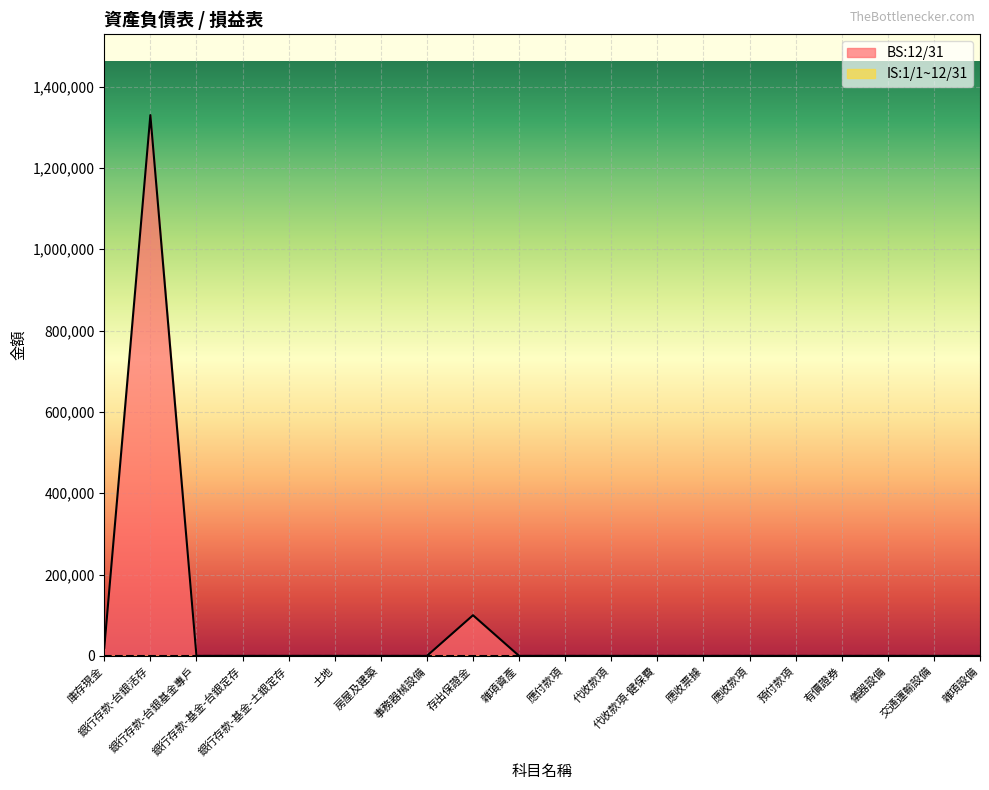

List the labels in order of value, largest first.

銀行存款-台銀活存, 存出保證金, 庫存現金, 銀行存款-台銀基金專戶, 銀行存款-基金-台銀定存, 銀行存款-基金-土銀定存, 土地, 房屋及建築, 事務器械設備, 雜項資產, 應付款項, 代收款項, 代收款項-健保費, 應收票據, 應收款項, 預付款項, 有價證券, 儀器設備, 交通運輸設備, 雜項設備